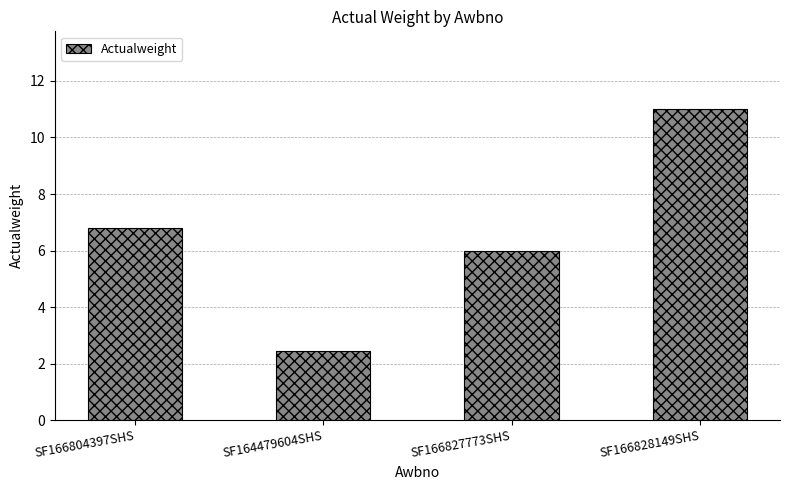

Reading left to right, transcribe all the data shown in this chart.

SF166804397SHS=6.8	SF164479604SHS=2.5	SF166827773SHS=6.0	SF166828149SHS=11.0